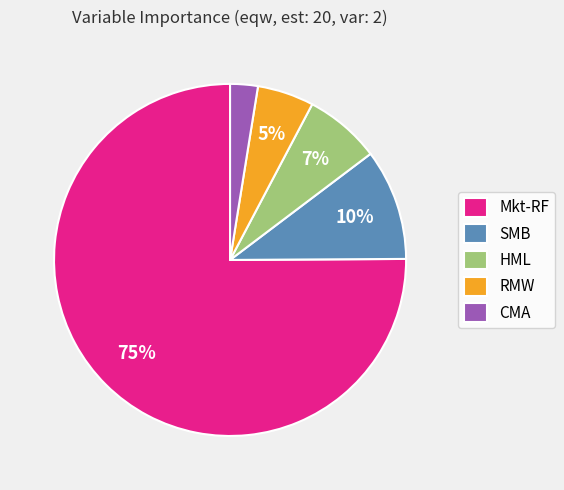

Combined, do SMB and HML account for over 50%?

No